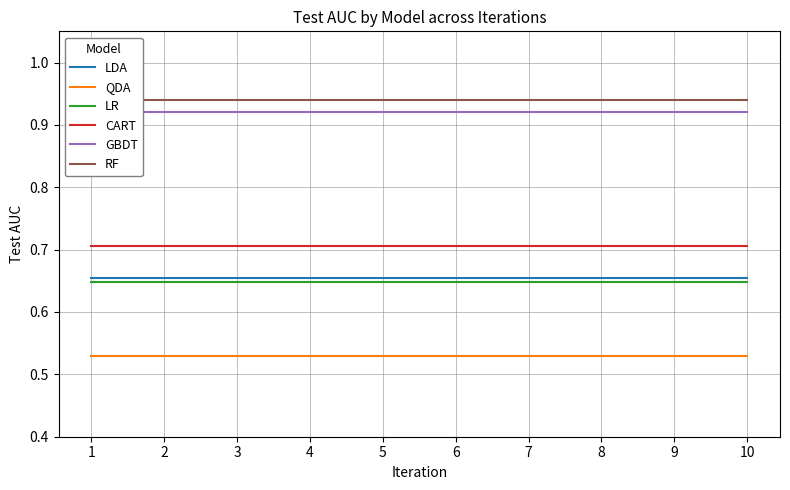

True or false: GBDT and LR cross at least once.

False